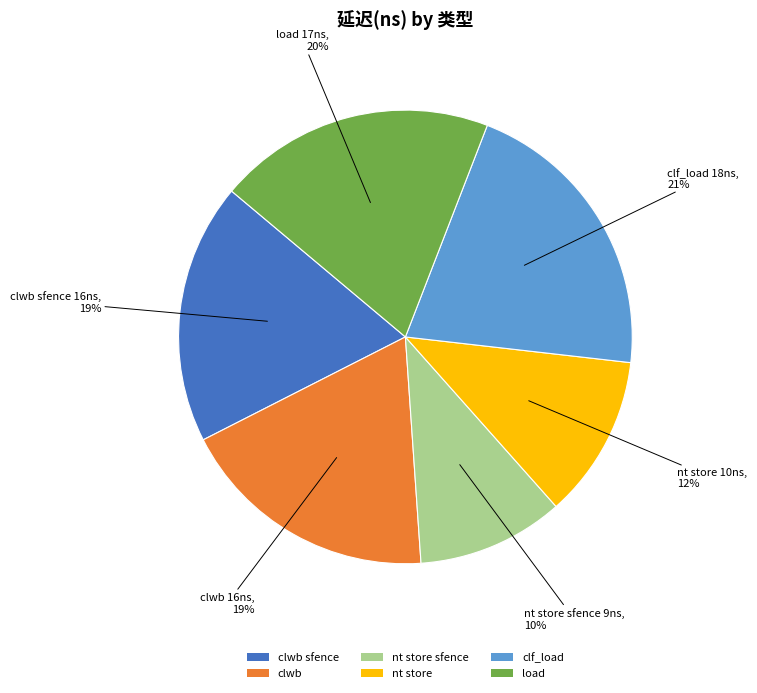

To the nearest percent, what is the combined percentage of clwb sfence and nt store sfence?

29%